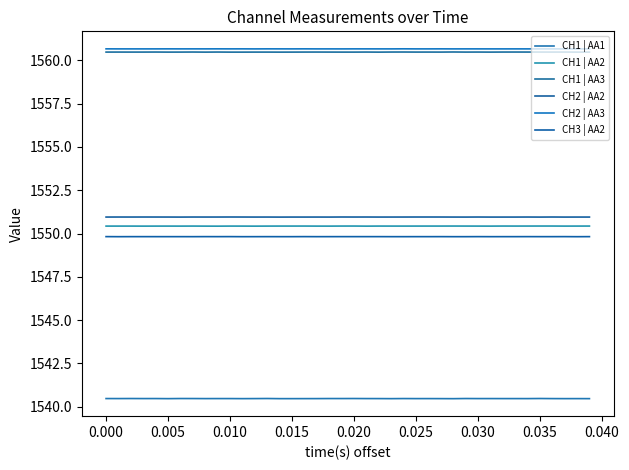

True or false: CH2 | AA3 has more than 2 interior local peaks.

True